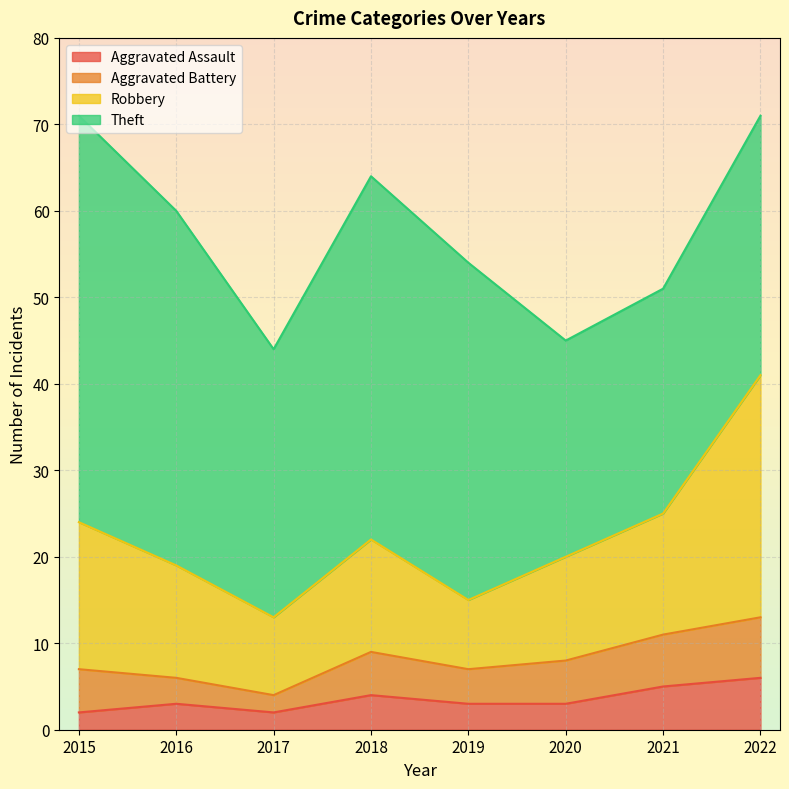

Reading left to right, what are all the values shown in this chart?

Aggravated Assault: 2015=2	2016=3	2017=2	2018=4	2019=3	2020=3	2021=5	2022=6
Aggravated Battery: 2015=5	2016=3	2017=2	2018=5	2019=4	2020=5	2021=6	2022=7
Robbery: 2015=17	2016=13	2017=9	2018=13	2019=8	2020=12	2021=14	2022=28
Theft: 2015=47	2016=41	2017=31	2018=42	2019=39	2020=25	2021=26	2022=30